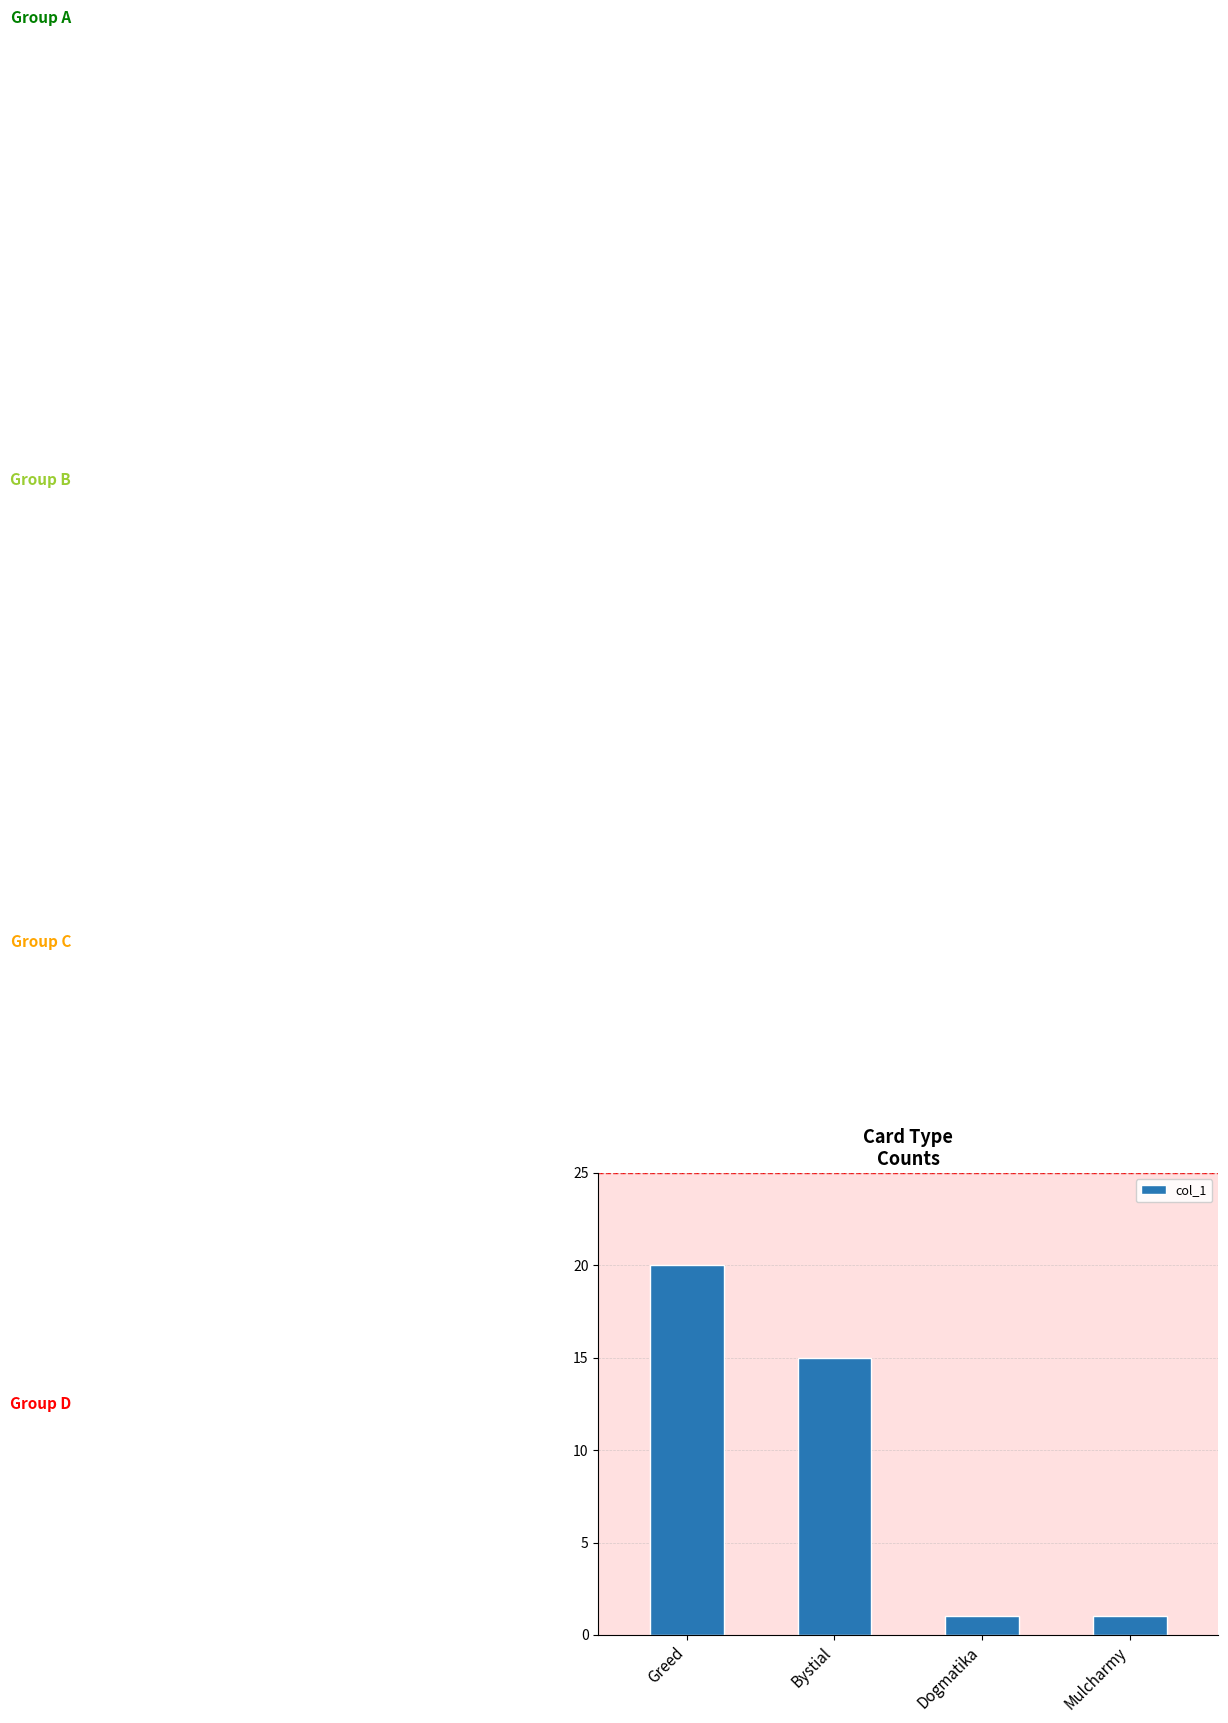

The chart shows a value of 20 at Greed. True or false?

True